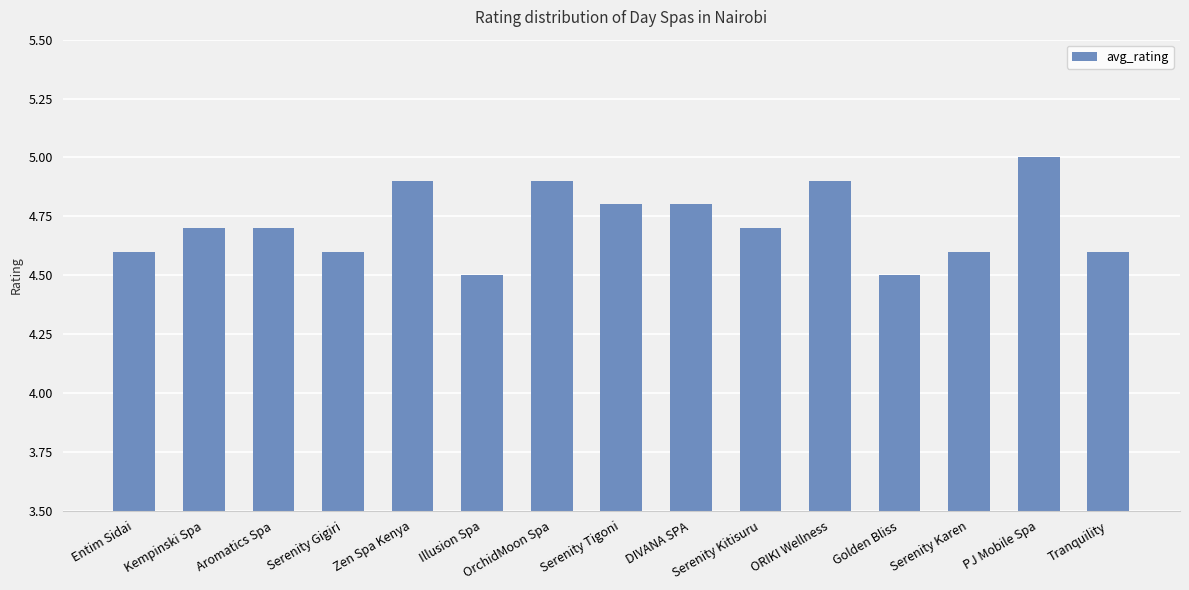

Which has a higher value, Serenity Karen or Zen Spa Kenya?

Zen Spa Kenya